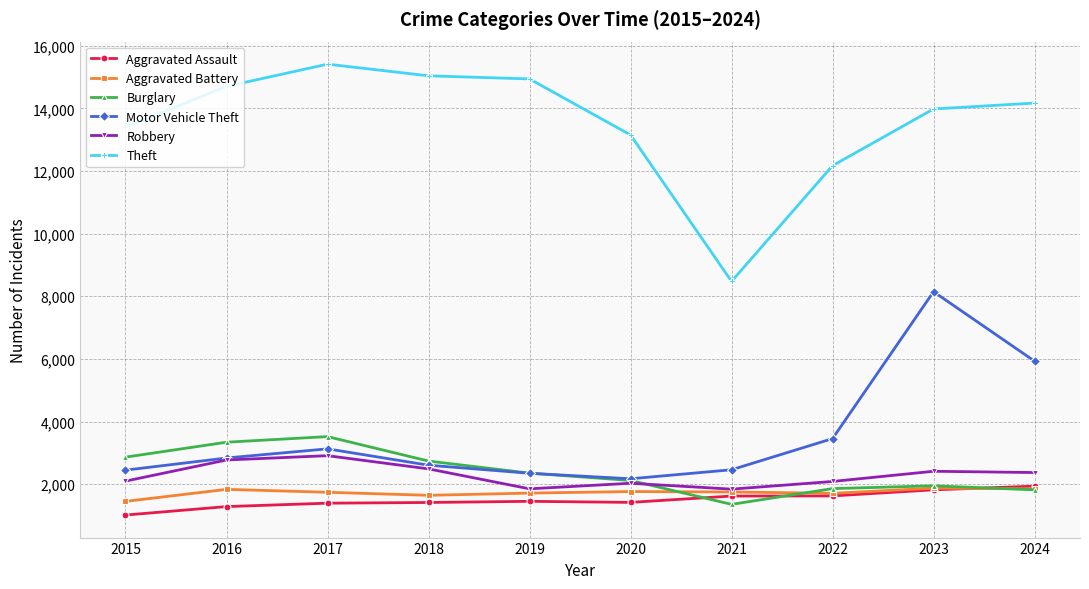

Which series has the widest spread of values?

Theft